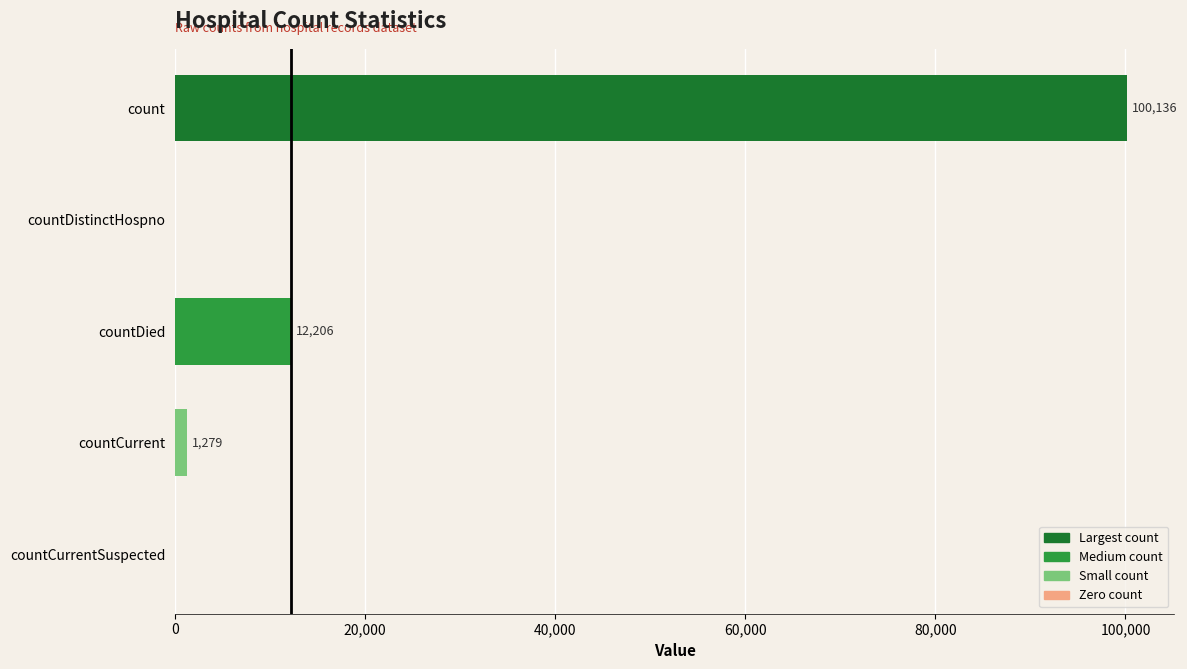

Reading top to bottom, list all the values displayed in this chart.

count=100136	countDistinctHospno=0	countDied=12206	countCurrent=1279	countCurrentSuspected=0